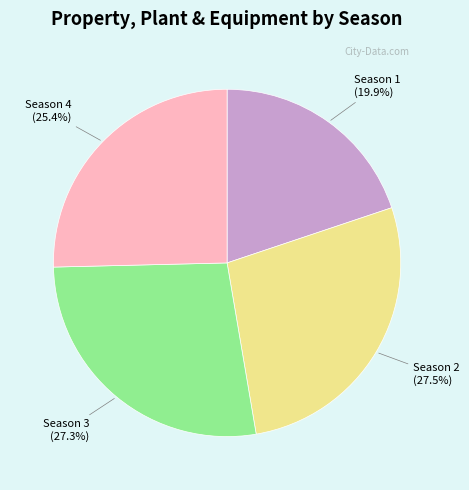

Is there any slice that represents more than half of the pie?

No